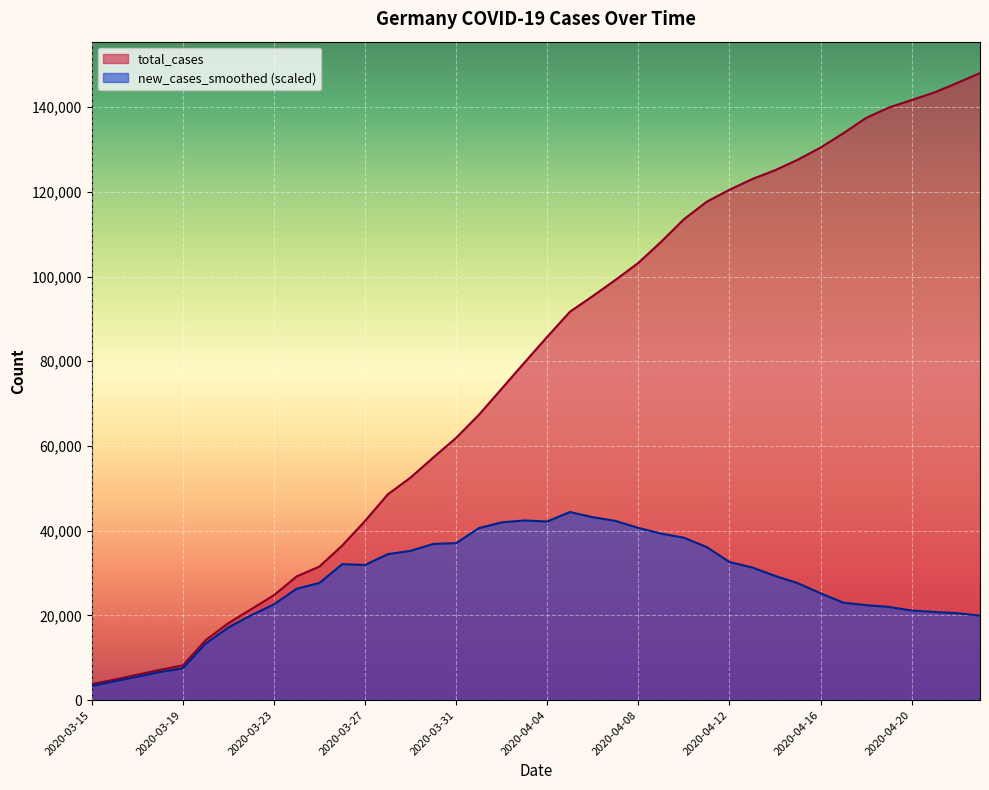

Count the number of data series in this chart.

2